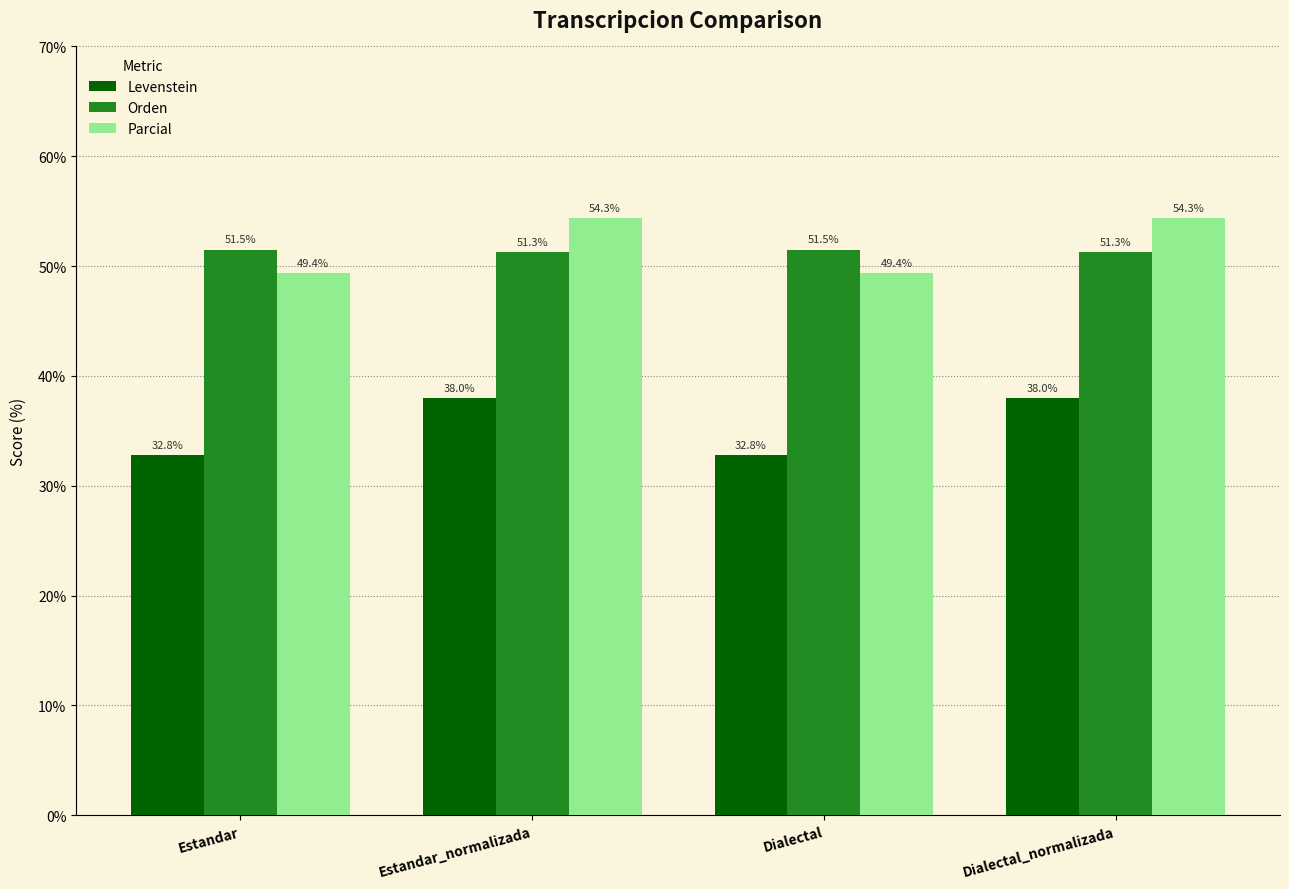

What is the smallest value displayed?

32.8